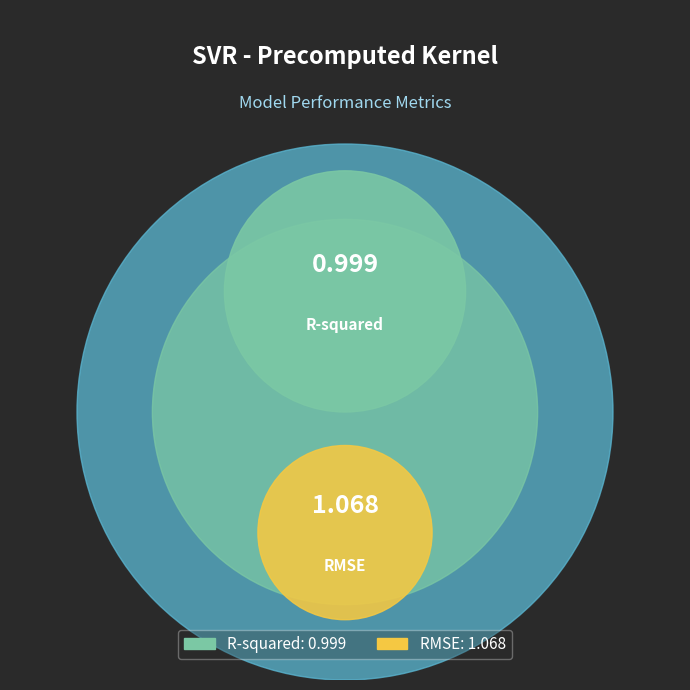

What percentage do RMSE and R-squared together represent?

100.0%